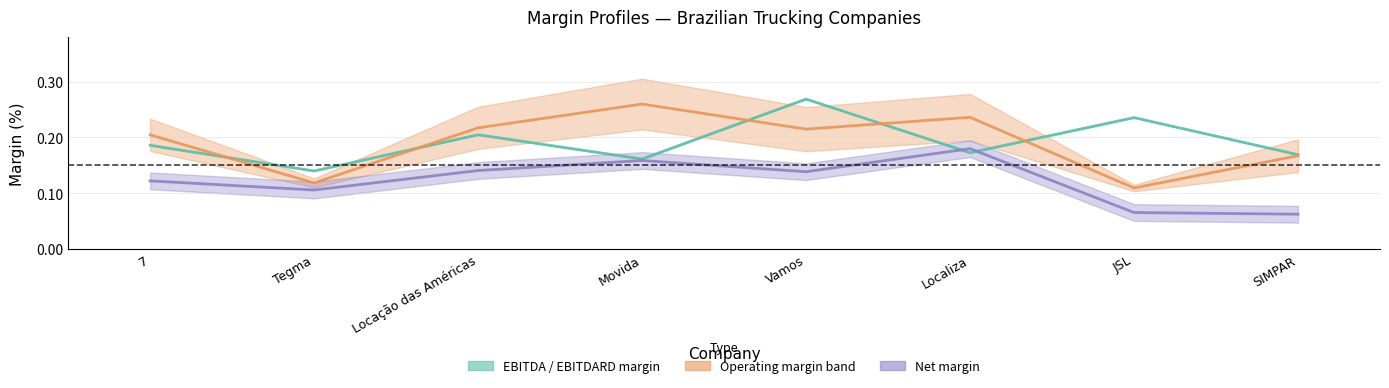

Between Locação das Américas and Movida, which series saw the biggest shift?

ebitdard_margin